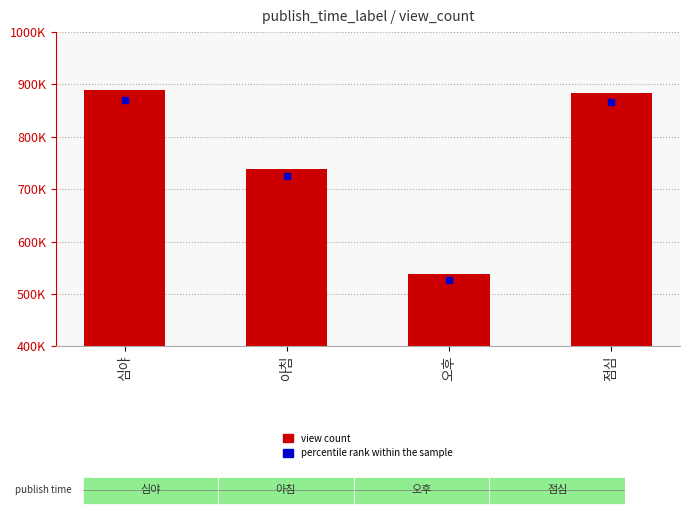

What is the difference between the maximum and minimum values?

351520